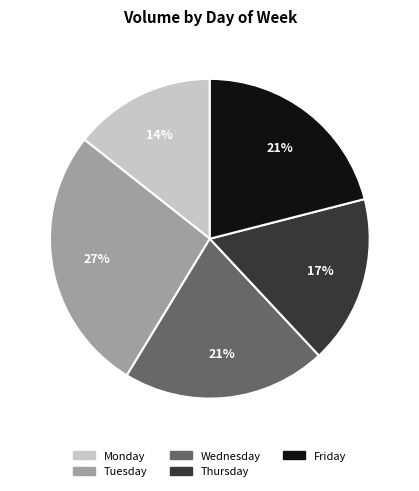

What is the largest slice in the pie chart?

Tuesday